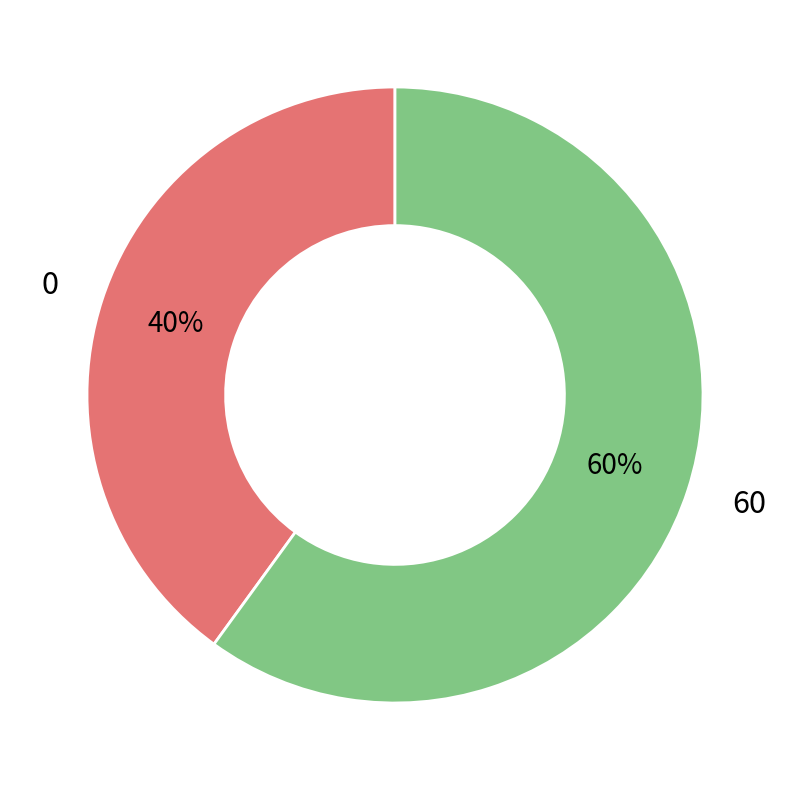

To the nearest percent, what is the average slice percentage?

50%